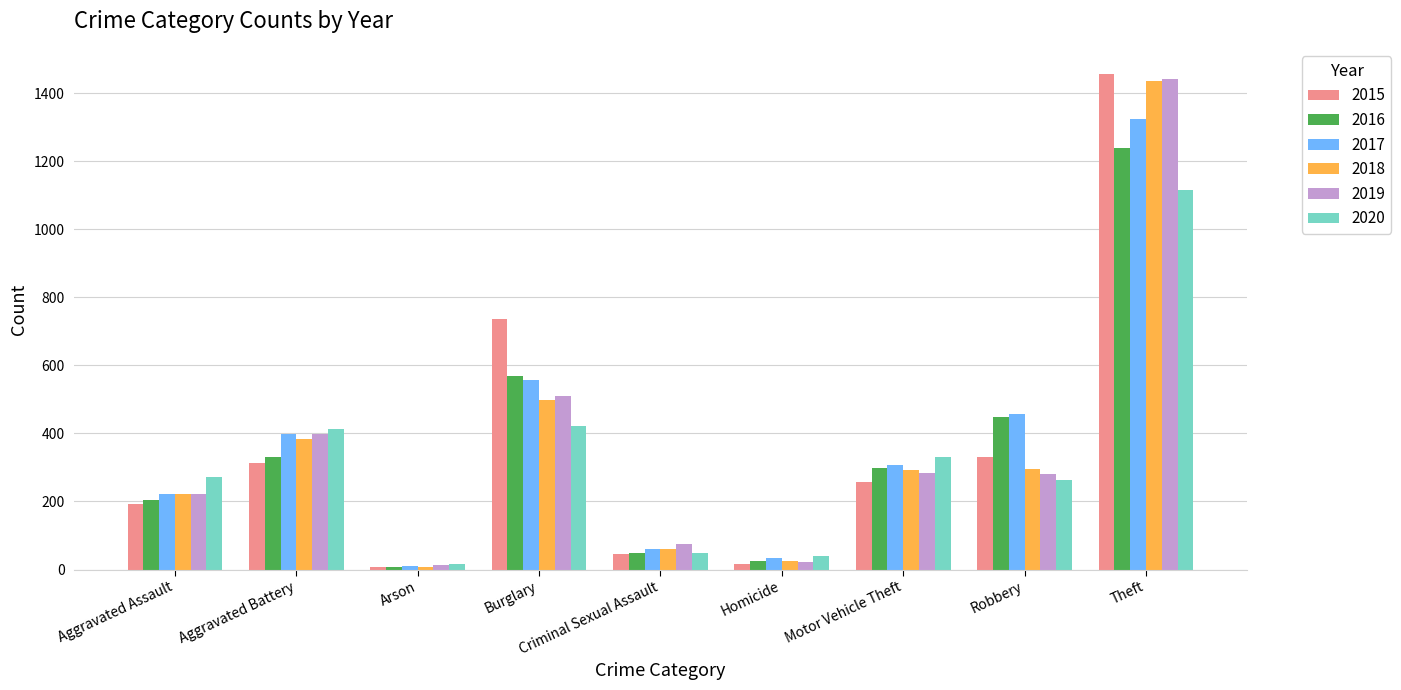

What is the label of the 3rd bar from the left?

Arson